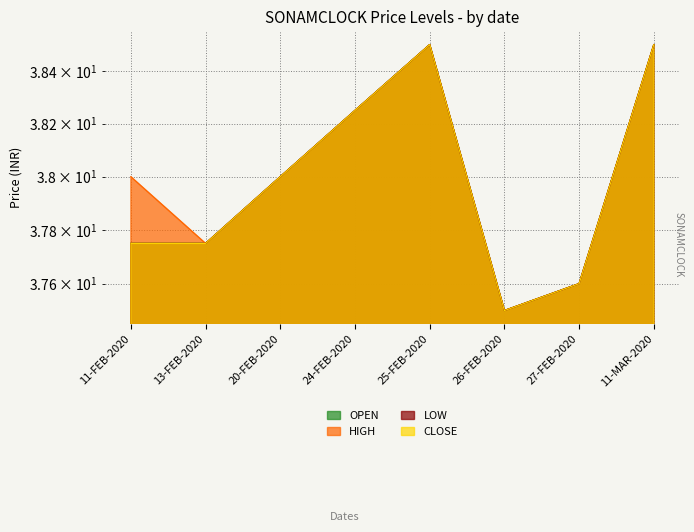

Reading right to left, what are all the values shown in this chart?

OPEN: 11-MAR-2020=38.5	27-FEB-2020=37.6	26-FEB-2020=37.5	25-FEB-2020=38.5	24-FEB-2020=38.2	20-FEB-2020=38.0	13-FEB-2020=37.8	11-FEB-2020=37.8
HIGH: 11-MAR-2020=38.5	27-FEB-2020=37.6	26-FEB-2020=37.5	25-FEB-2020=38.5	24-FEB-2020=38.2	20-FEB-2020=38.0	13-FEB-2020=37.8	11-FEB-2020=38.0
LOW: 11-MAR-2020=38.5	27-FEB-2020=37.6	26-FEB-2020=37.5	25-FEB-2020=38.5	24-FEB-2020=38.2	20-FEB-2020=38.0	13-FEB-2020=37.8	11-FEB-2020=37.8
CLOSE: 11-MAR-2020=38.5	27-FEB-2020=37.6	26-FEB-2020=37.5	25-FEB-2020=38.5	24-FEB-2020=38.2	20-FEB-2020=38.0	13-FEB-2020=37.8	11-FEB-2020=37.8